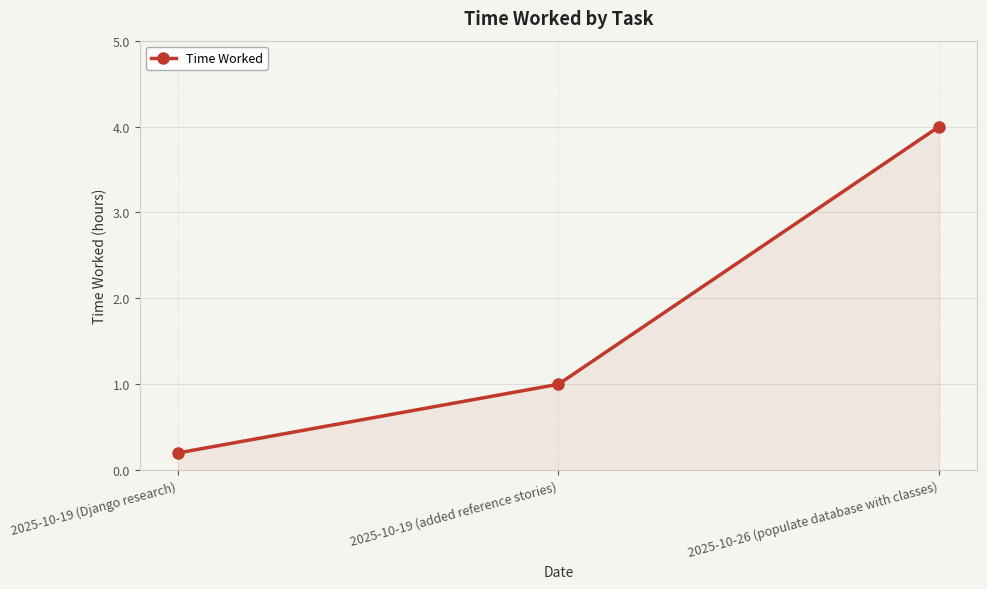

At which category does the chart reach its minimum across all series?

2025-10-19 (Django research)